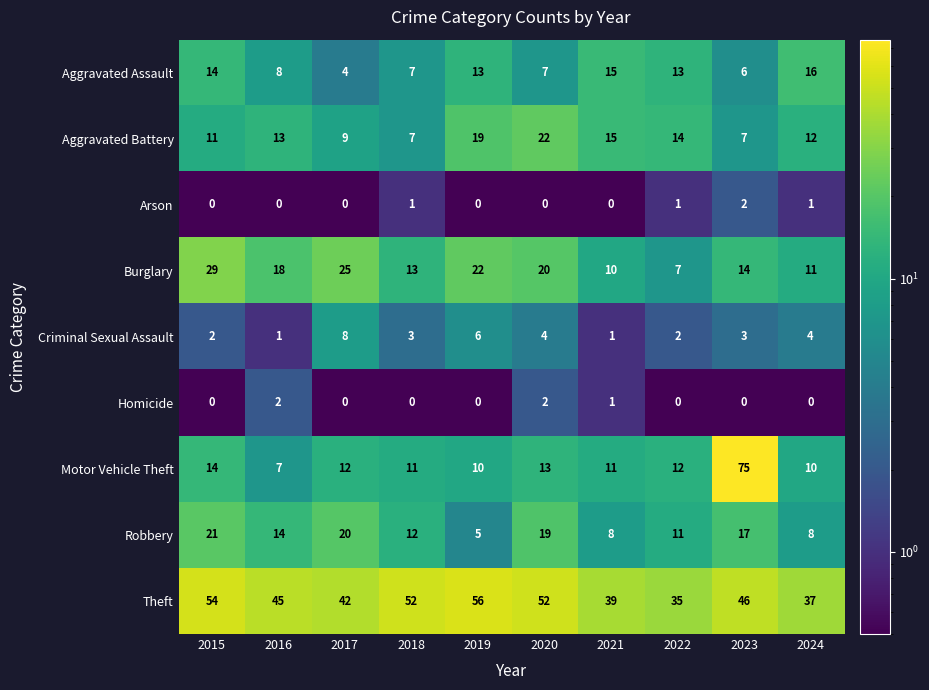

Between 2016 and 2020, which series saw the biggest shift?

Aggravated Battery